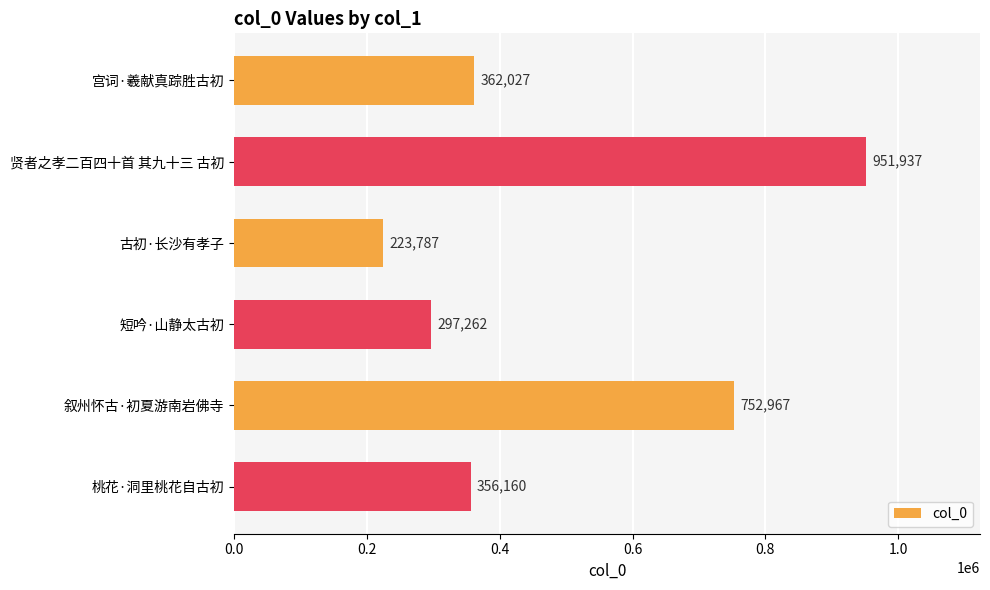

Are the bars grouped side by side (vs. stacked)?

No